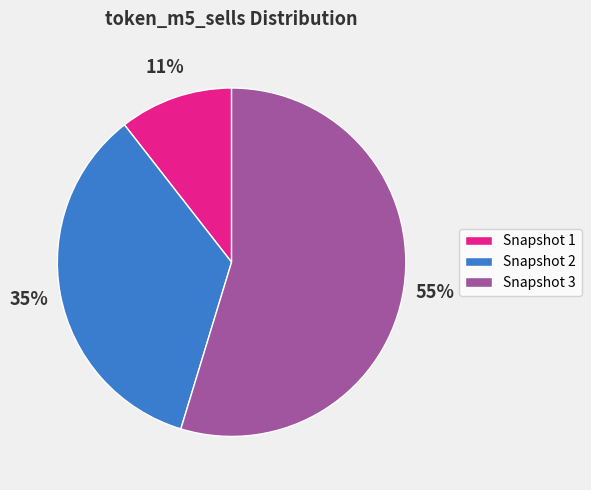

Is the sum of Snapshot 1 and Snapshot 3 greater than half?

Yes